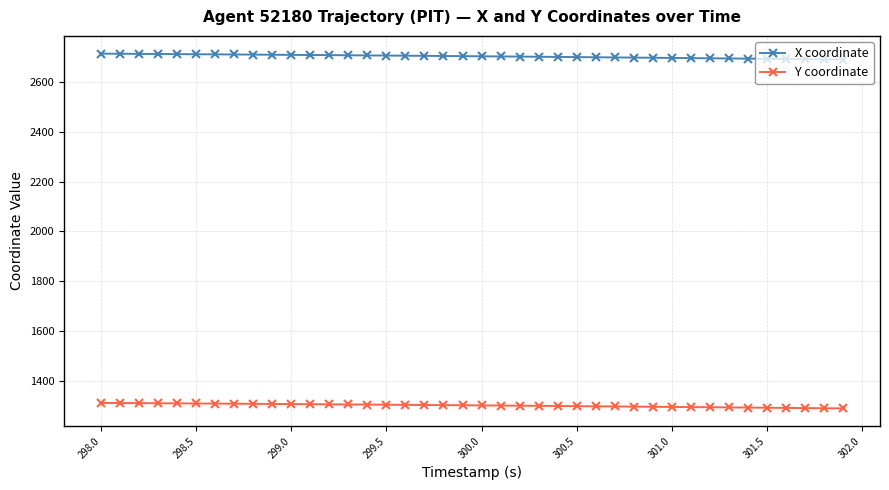

What are all the series names shown in the legend?

X coordinate, Y coordinate